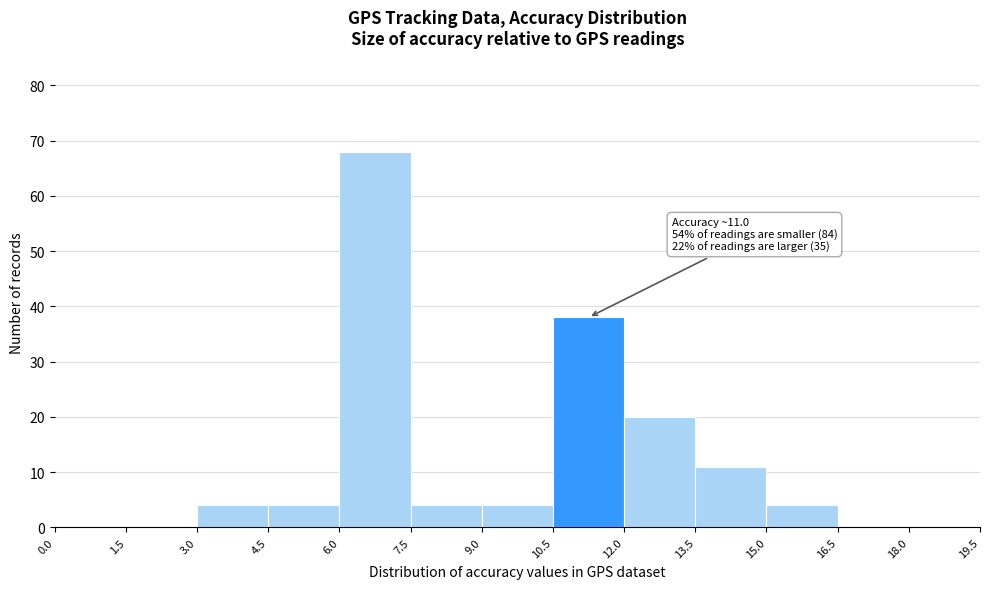

Over which range of the x-axis is the bar tallest?

6.0 to 7.5